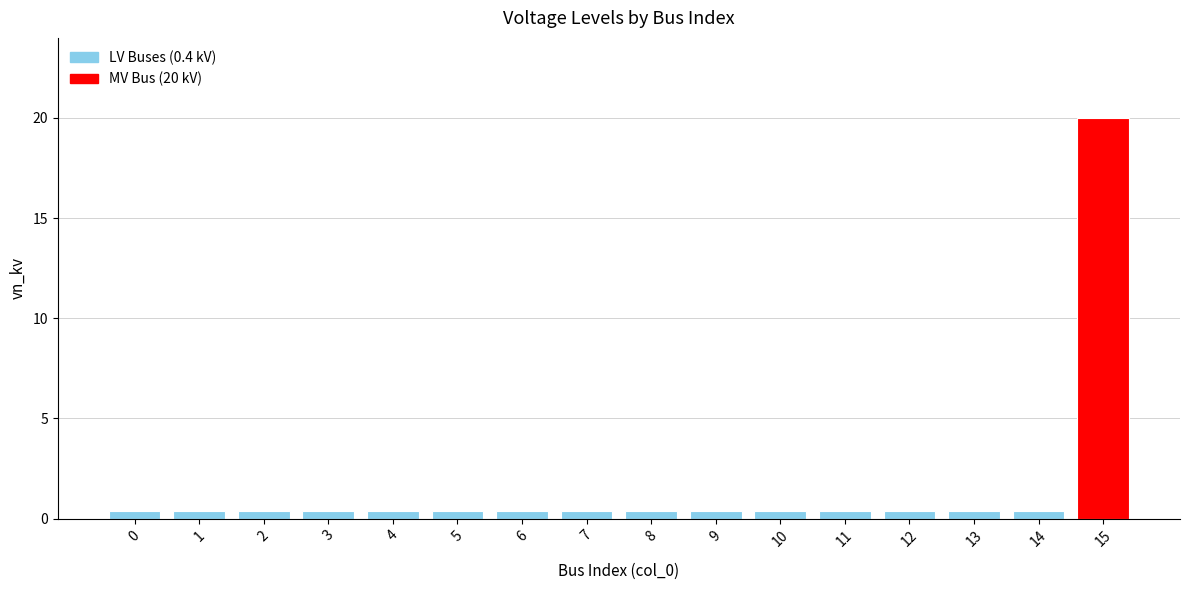

Read the value at 11.

0.4